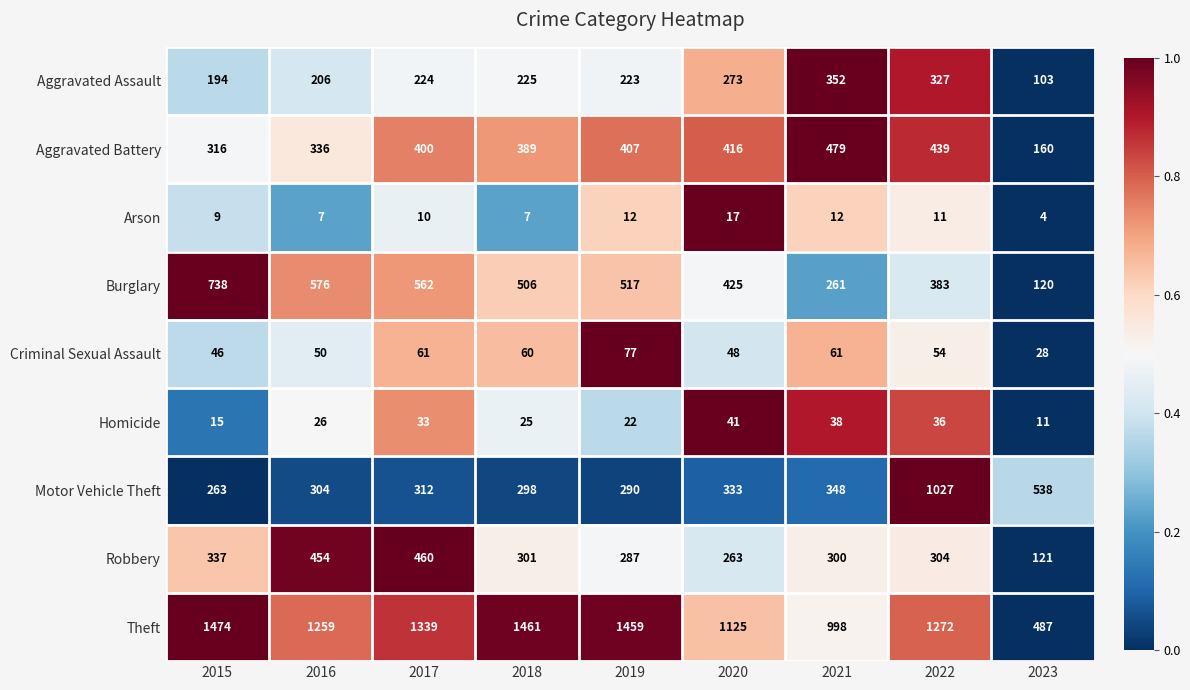

How many values in the Theft series are below 1272?

4